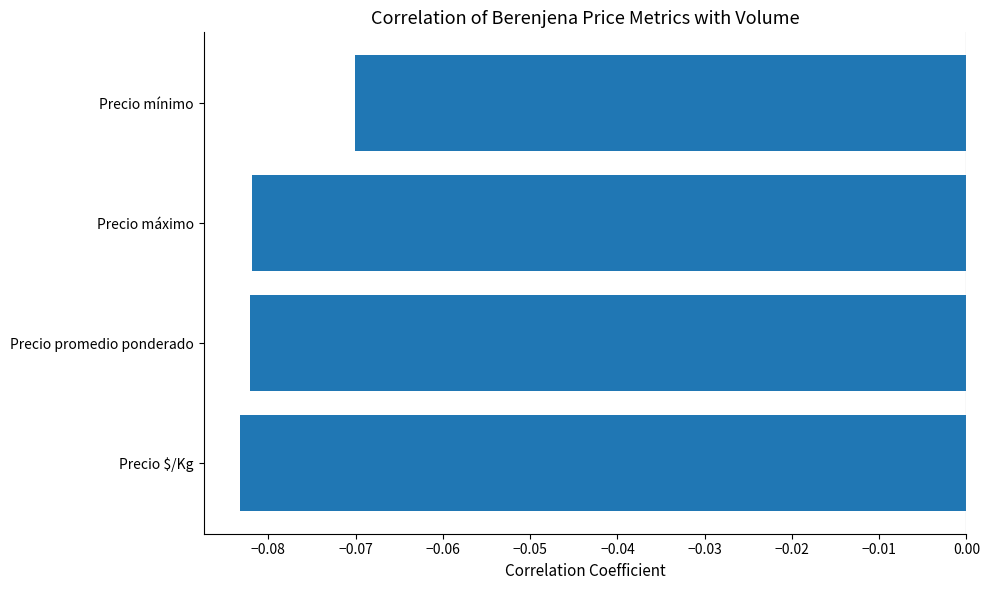

At which label is the value closest to 0?

Precio mínimo